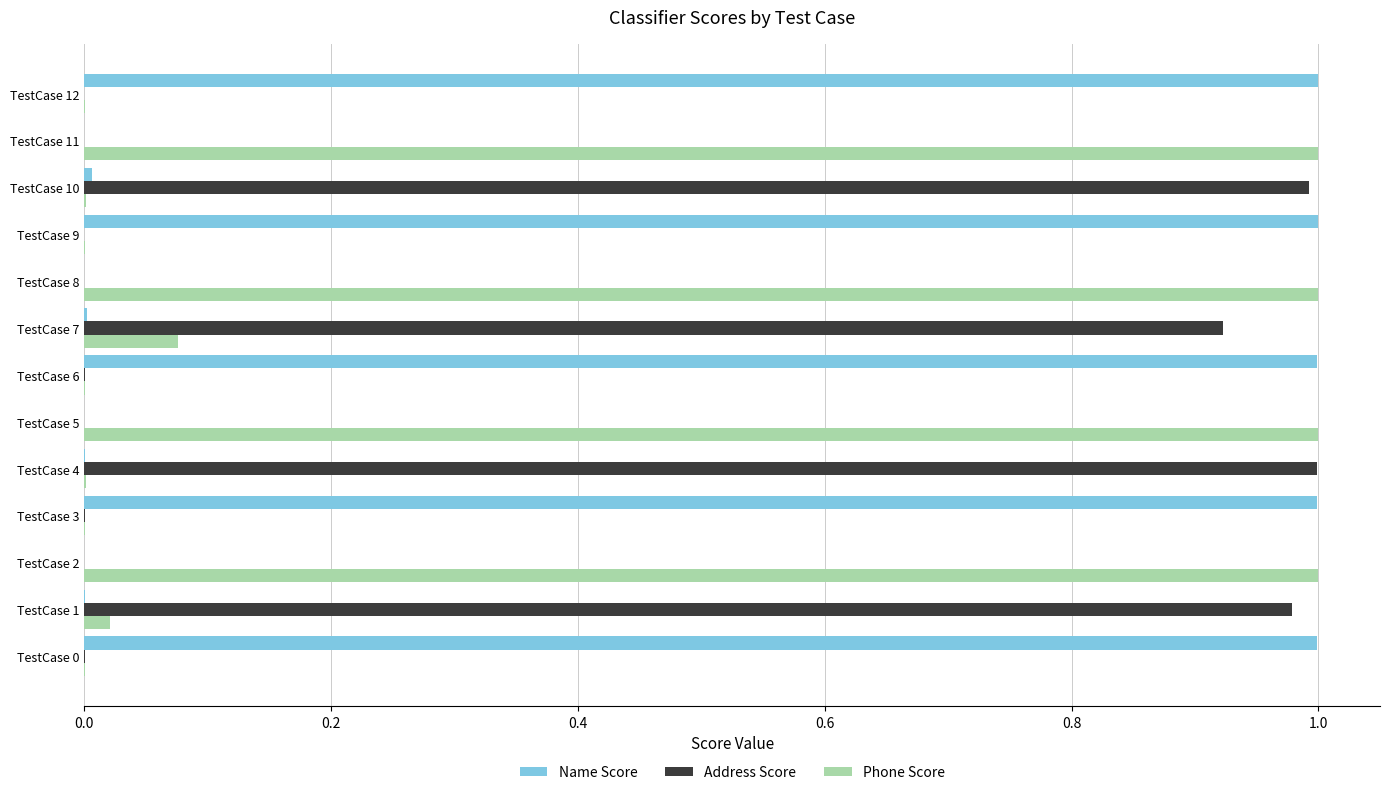

How many distinct data groups are displayed?

3